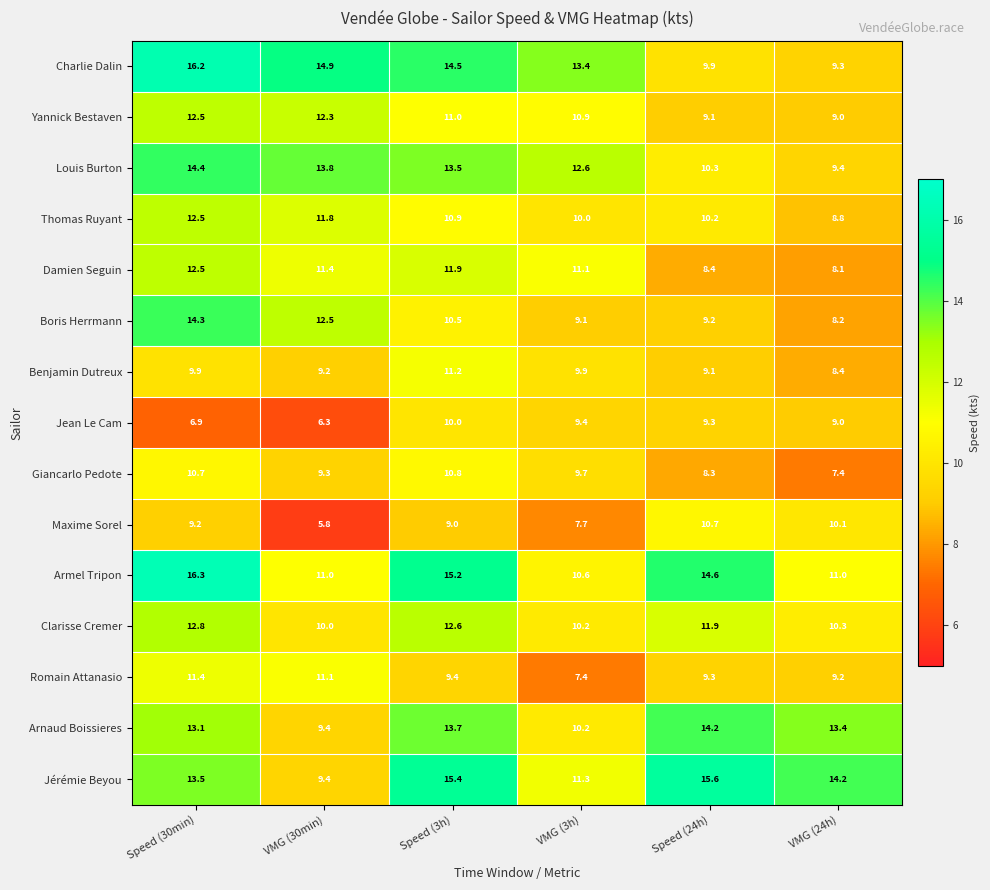

At how many categories does at least one series exceed 8?

6